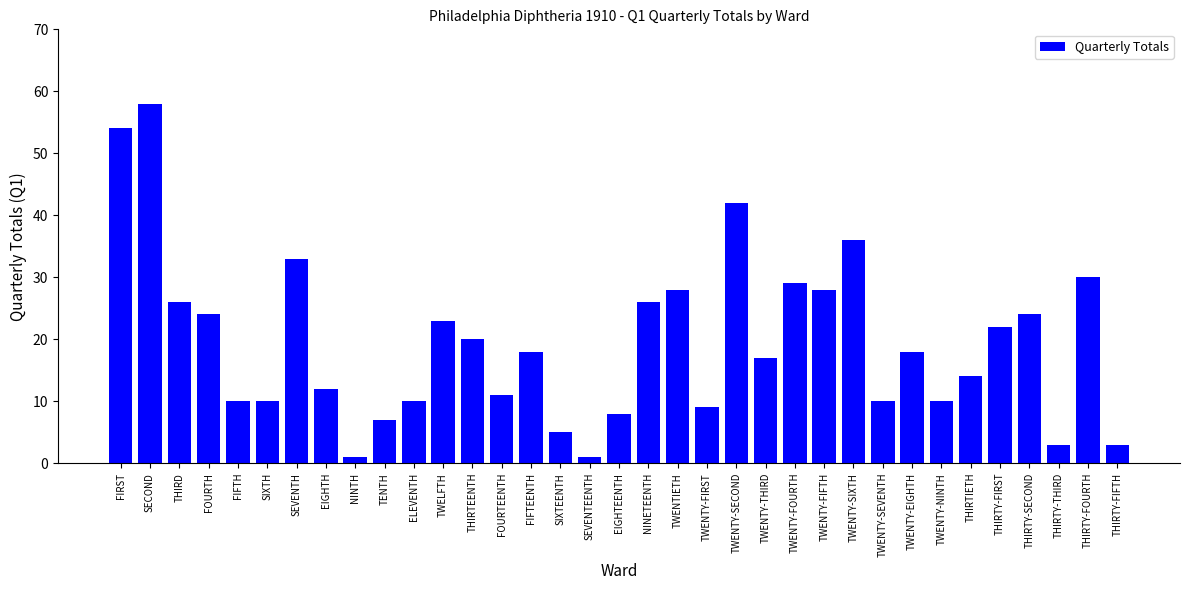

What is the greatest value displayed?

58